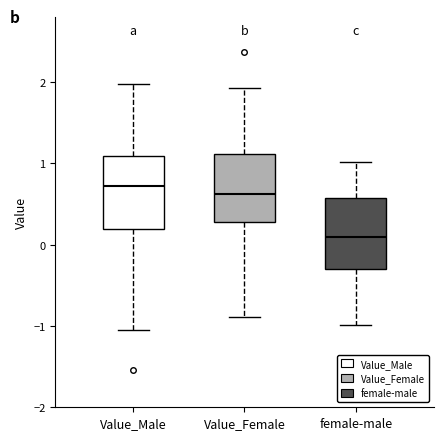

Which box's median line is the lowest?

female-male